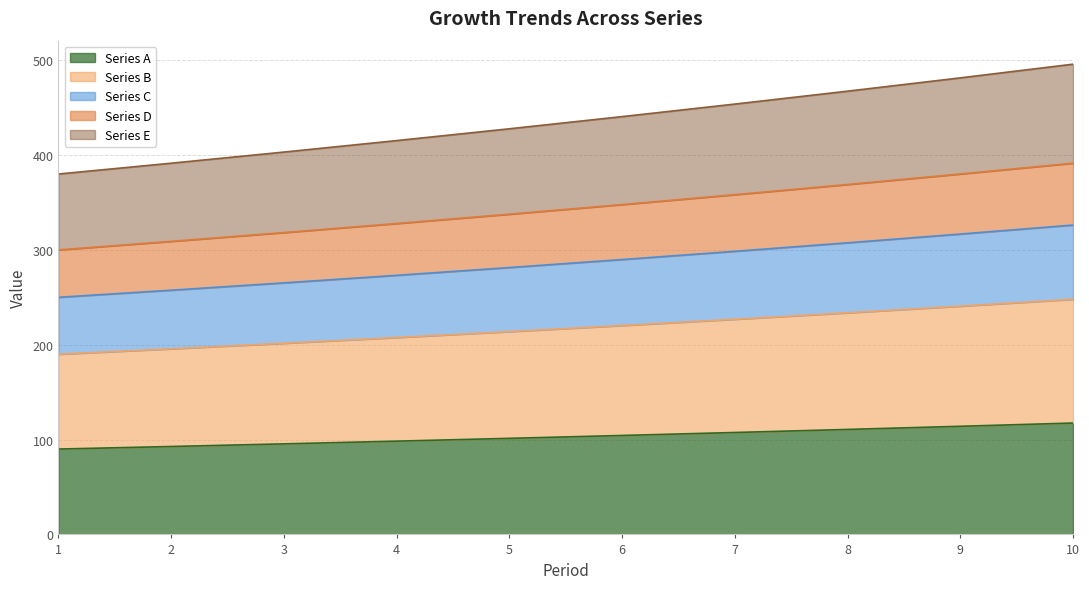

The col_1 series shows 133.3 at 1. True or false?

False